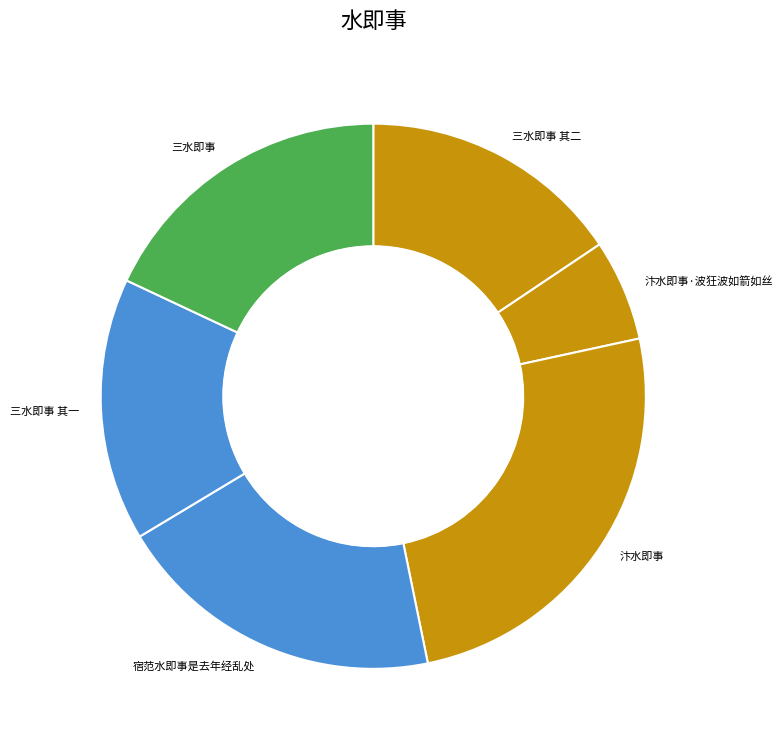

Is there any slice that represents more than half of the pie?

No